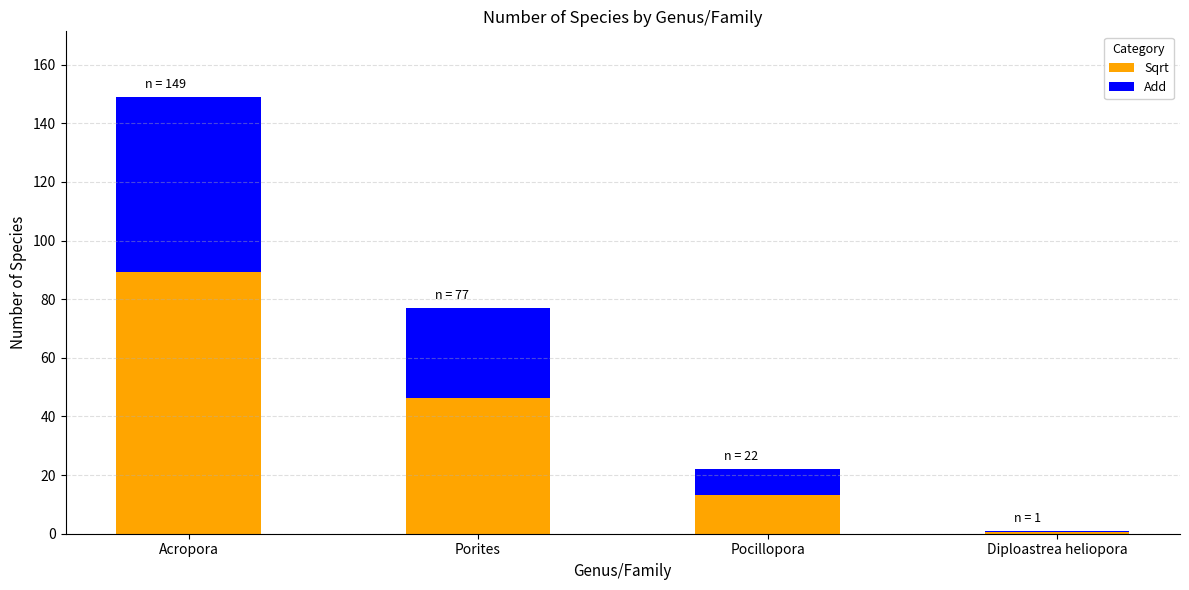

How many series are shown in this chart?

2